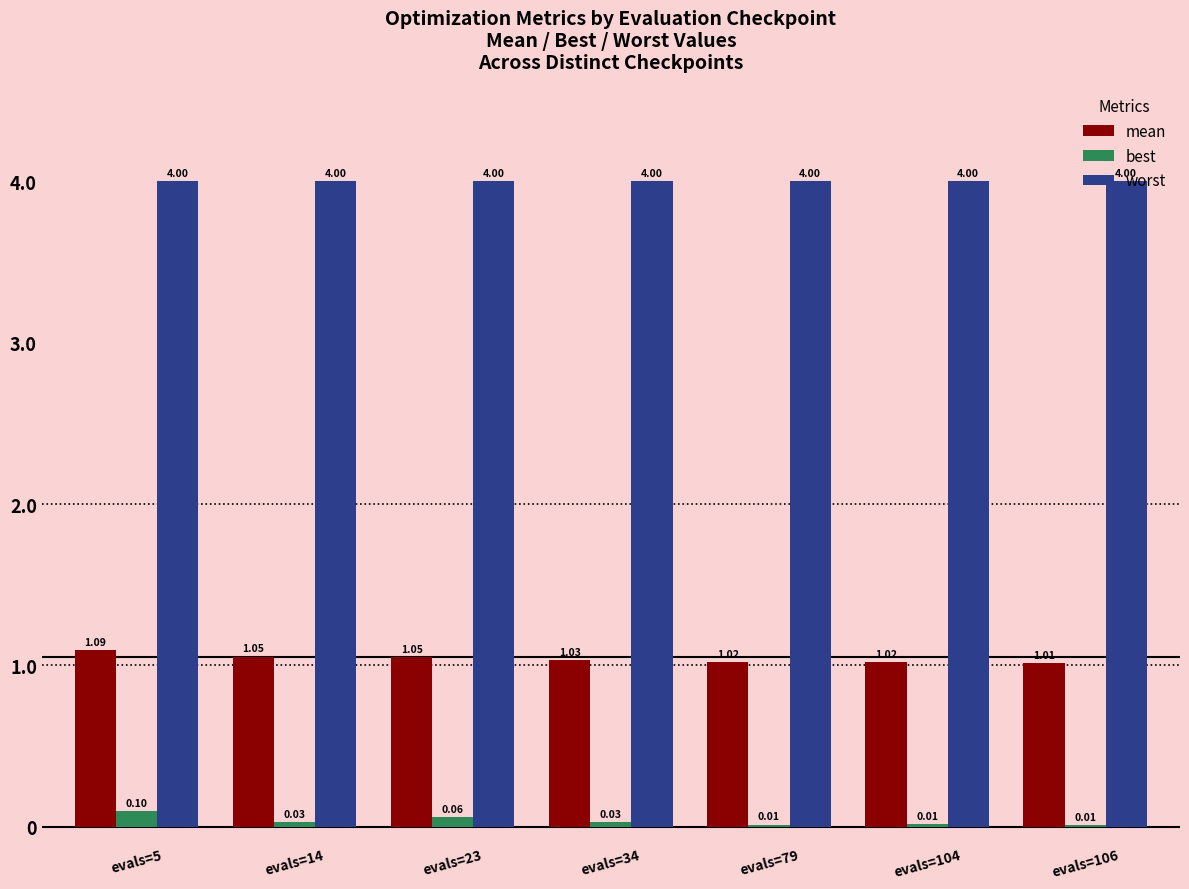

How many mean values are between 1 and 2?

7